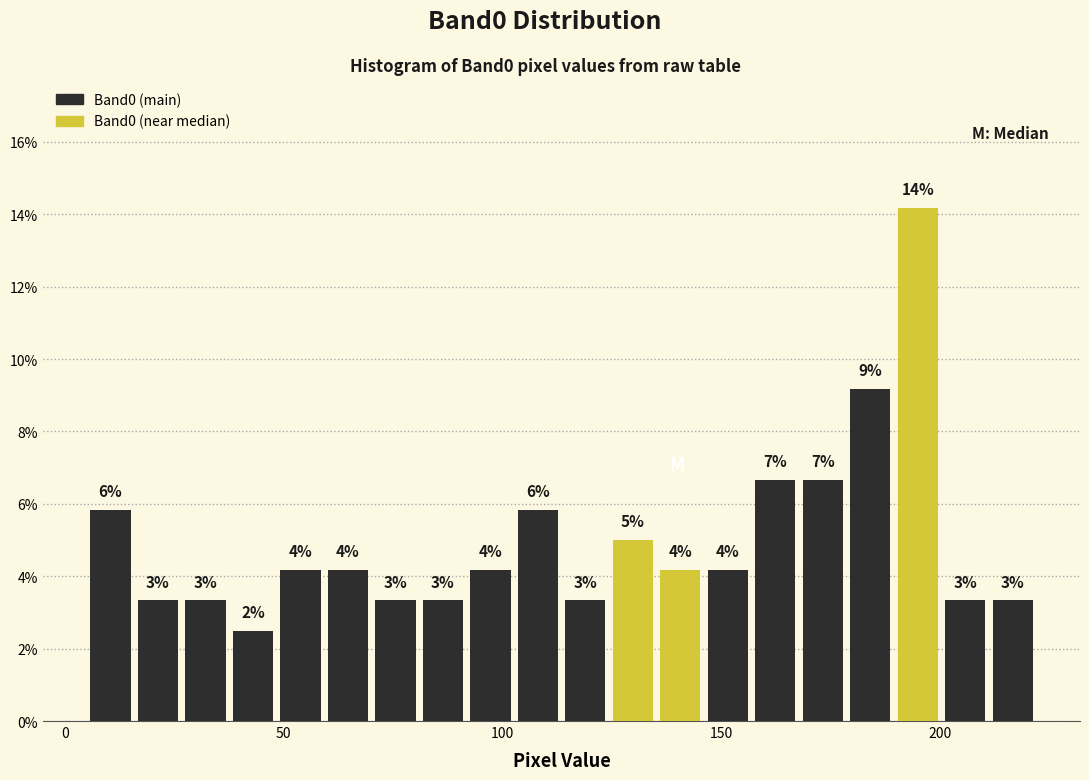

Read against the x-axis, roughly where is the centre of the tallest bar?

195